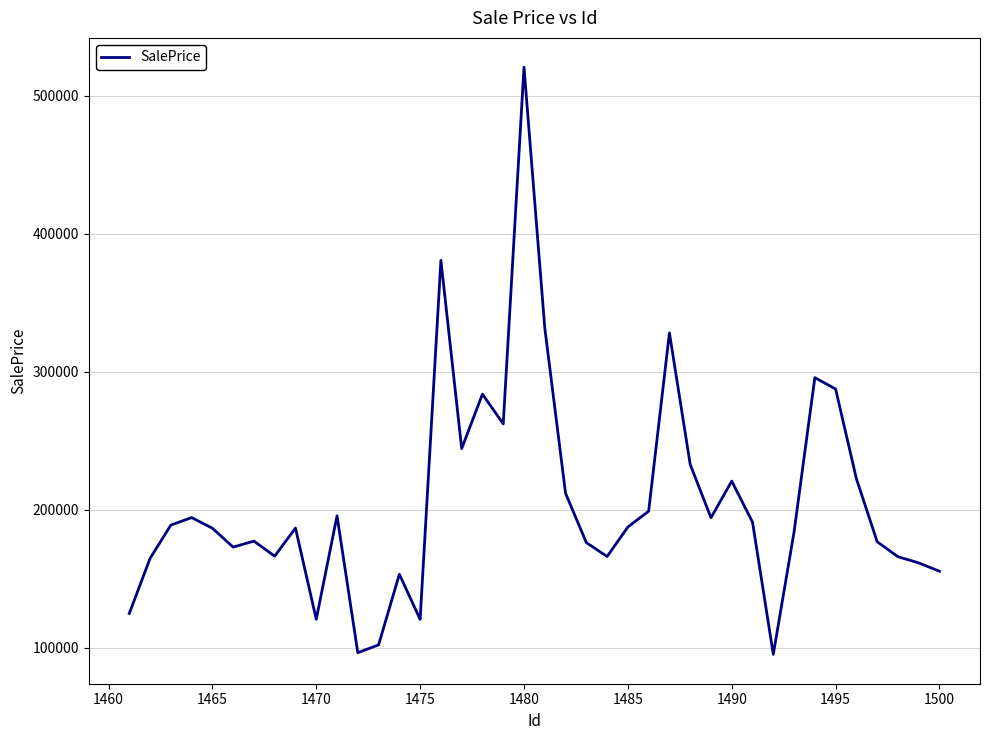

What is the greatest value displayed?

520813.1